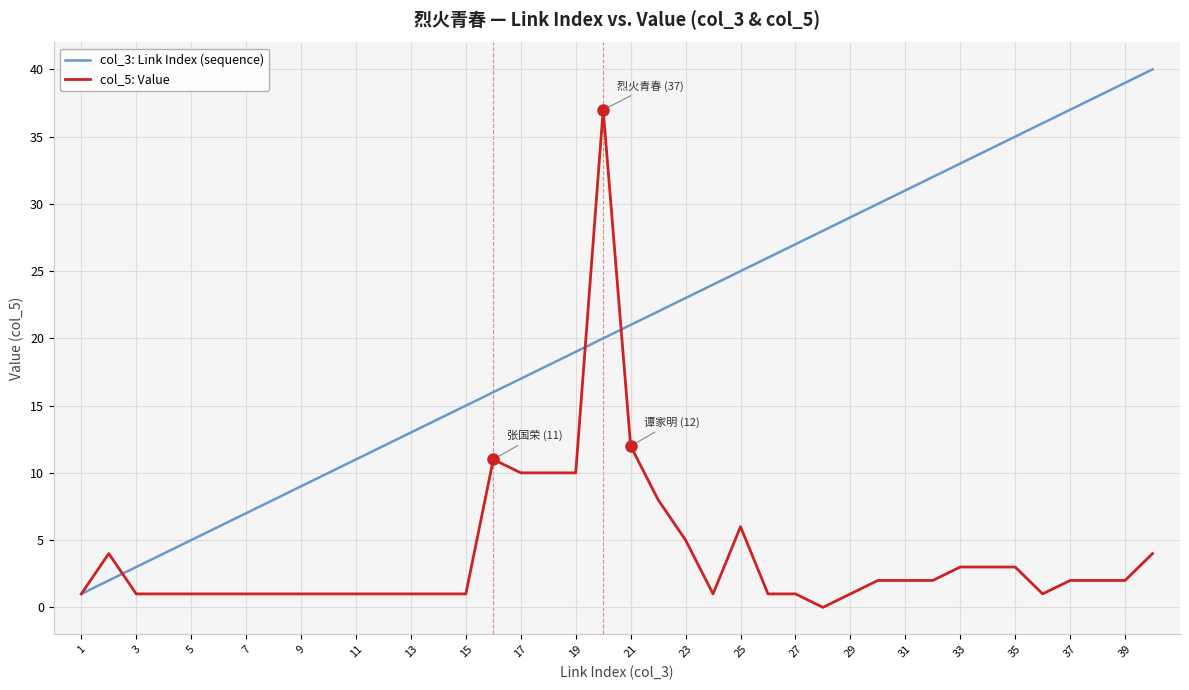

What are all the series names shown in the legend?

col_3: Link Index (sequence), col_5: Value